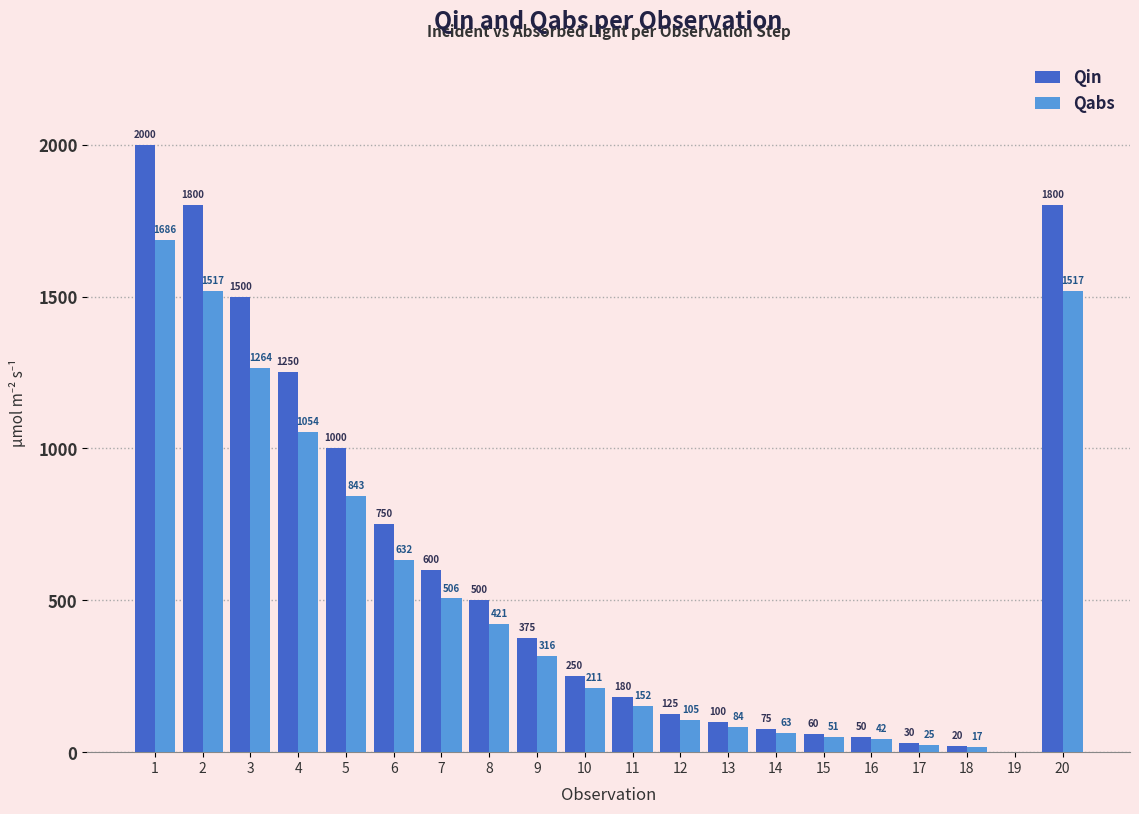

What are all the series names shown in the legend?

Qin, Qabs